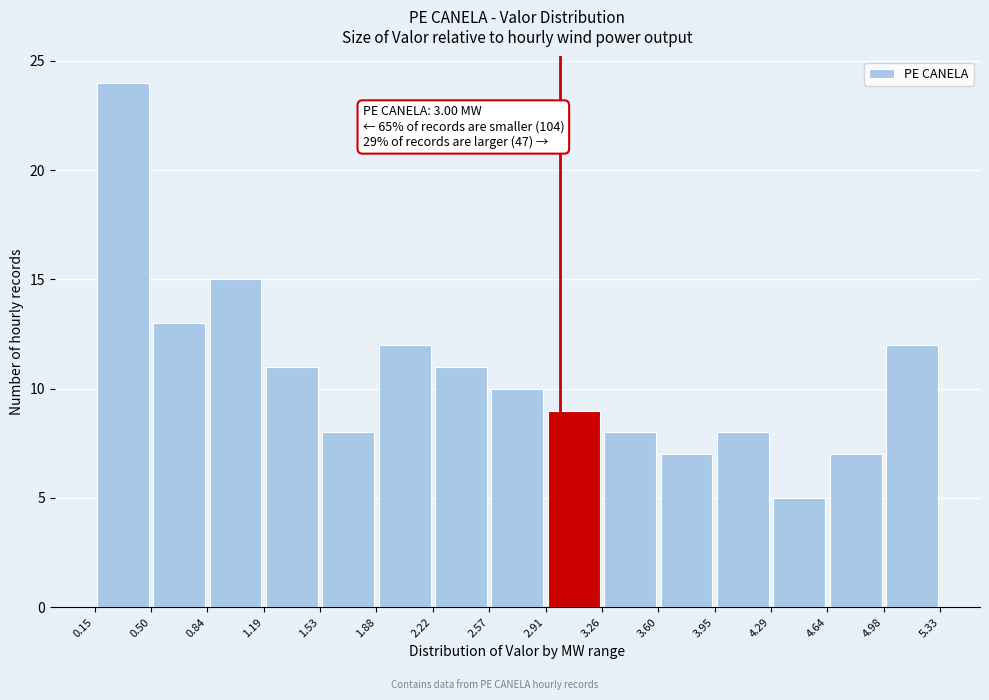

Which range on the x-axis has the tallest bar?

0.15 to 0.50